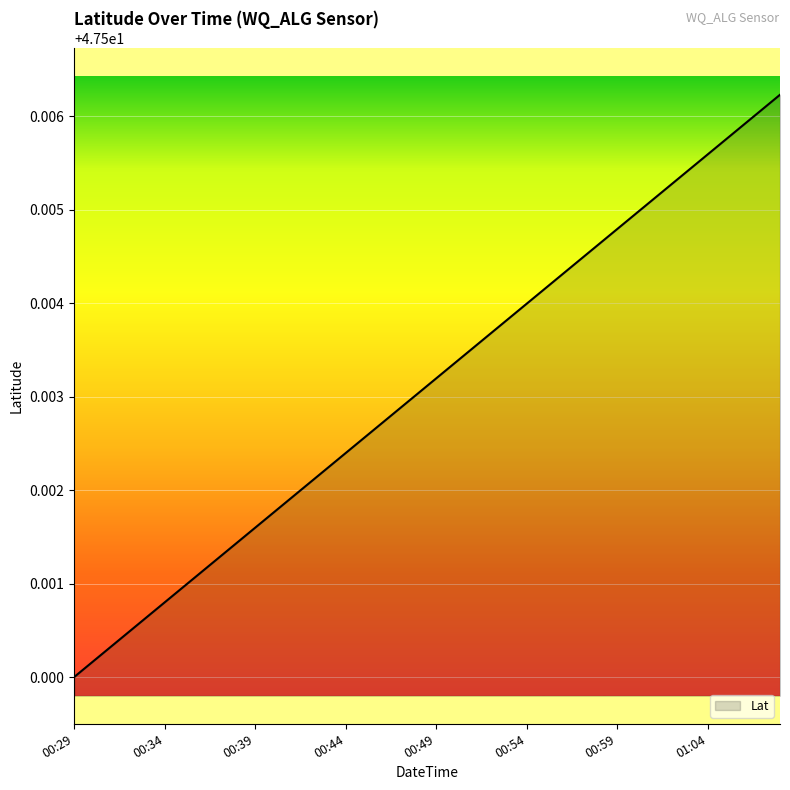

Is this an area chart (filled region under the line)?

Yes